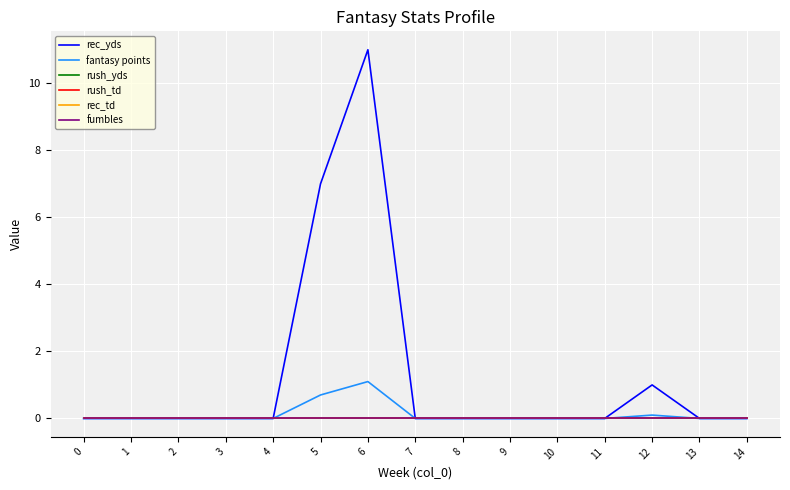

Rank the series at 1 from highest to lowest value.

rec_yds, fantasy points, rush_yds, rush_td, rec_td, fumbles